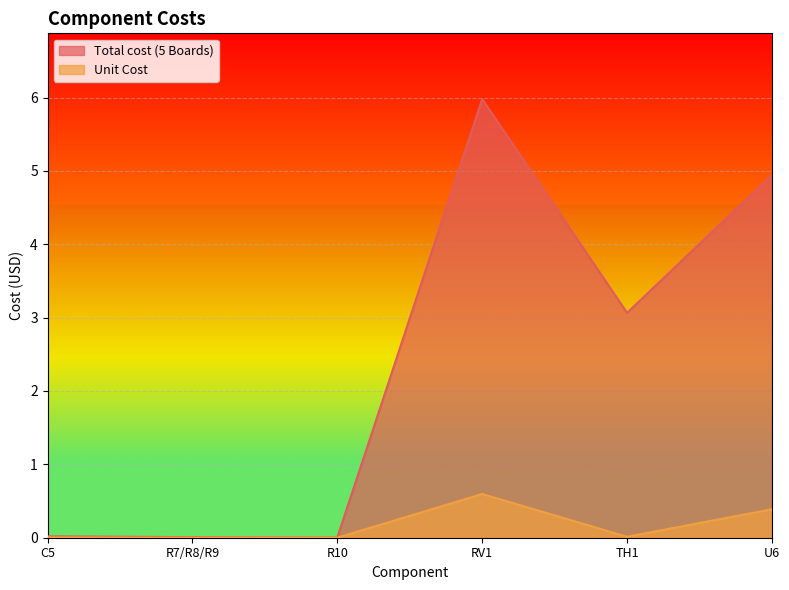

Rank the series by their maximum value, from highest to lowest.

Total cost (5 Boards), Unit Cost